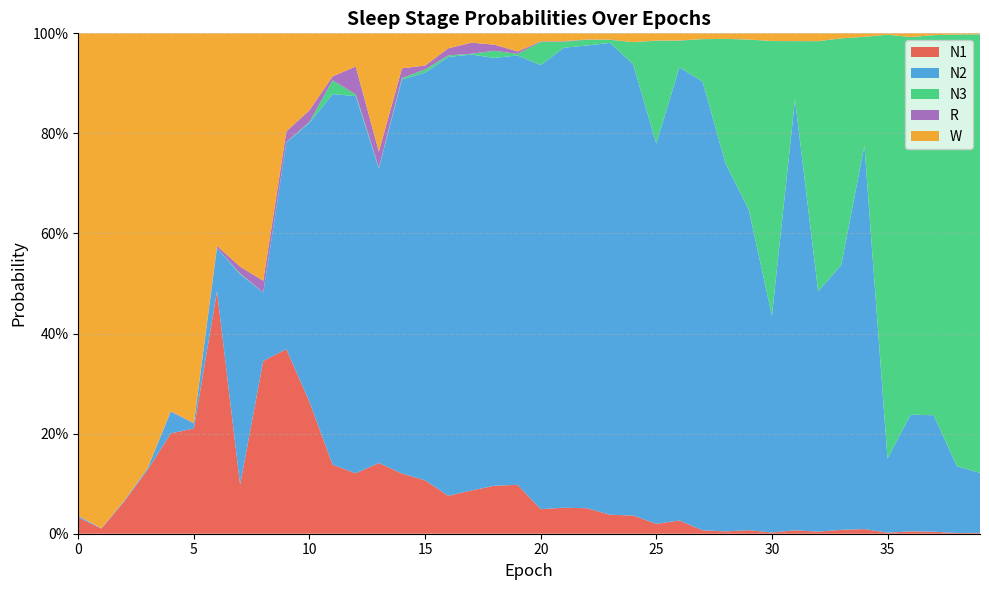

Reading left to right, transcribe all the data shown in this chart.

N1: 0=0.0	1=0.0	2=0.1	3=0.1	4=0.2	5=0.2	6=0.5	7=0.1	8=0.3	9=0.4	10=0.3	11=0.1	12=0.1	13=0.1	14=0.1	15=0.1	16=0.1	17=0.1	18=0.1	19=0.1	20=0.0	21=0.1	22=0.1	23=0.0	24=0.0	25=0.0	26=0.0	27=0.0	28=0.0	29=0.0	30=0.0	31=0.0	32=0.0	33=0.0	34=0.0	35=0.0	36=0.0	37=0.0	38=0.0	39=0.0
N2: 0=0.0	1=0.0	2=0.0	3=0.0	4=0.0	5=0.0	6=0.1	7=0.4	8=0.1	9=0.4	10=0.6	11=0.7	12=0.8	13=0.6	14=0.8	15=0.8	16=0.9	17=0.9	18=0.9	19=0.9	20=0.9	21=0.9	22=0.9	23=0.9	24=0.9	25=0.8	26=0.9	27=0.9	28=0.7	29=0.6	30=0.4	31=0.9	32=0.5	33=0.5	34=0.8	35=0.1	36=0.2	37=0.2	38=0.1	39=0.1
N3: 0=0.0	1=0.0	2=0.0	3=0.0	4=0.0	5=0.0	6=0.0	7=0.0	8=0.0	9=0.0	10=0.0	11=0.0	12=0.0	13=0.0	14=0.0	15=0.0	16=0.0	17=0.0	18=0.0	19=0.0	20=0.0	21=0.0	22=0.0	23=0.0	24=0.0	25=0.2	26=0.1	27=0.1	28=0.2	29=0.3	30=0.5	31=0.1	32=0.5	33=0.5	34=0.2	35=0.8	36=0.8	37=0.8	38=0.9	39=0.9
R: 0=0.0	1=0.0	2=0.0	3=0.0	4=0.0	5=0.0	6=0.0	7=0.0	8=0.0	9=0.0	10=0.0	11=0.0	12=0.1	13=0.0	14=0.0	15=0.0	16=0.0	17=0.0	18=0.0	19=0.0	20=0.0	21=0.0	22=0.0	23=0.0	24=0.0	25=0.0	26=0.0	27=0.0	28=0.0	29=0.0	30=0.0	31=0.0	32=0.0	33=0.0	34=0.0	35=0.0	36=0.0	37=0.0	38=0.0	39=0.0
W: 0=1.0	1=1.0	2=0.9	3=0.9	4=0.8	5=0.8	6=0.4	7=0.5	8=0.5	9=0.2	10=0.2	11=0.1	12=0.1	13=0.2	14=0.1	15=0.1	16=0.0	17=0.0	18=0.0	19=0.0	20=0.0	21=0.0	22=0.0	23=0.0	24=0.0	25=0.0	26=0.0	27=0.0	28=0.0	29=0.0	30=0.0	31=0.0	32=0.0	33=0.0	34=0.0	35=0.0	36=0.0	37=0.0	38=0.0	39=0.0